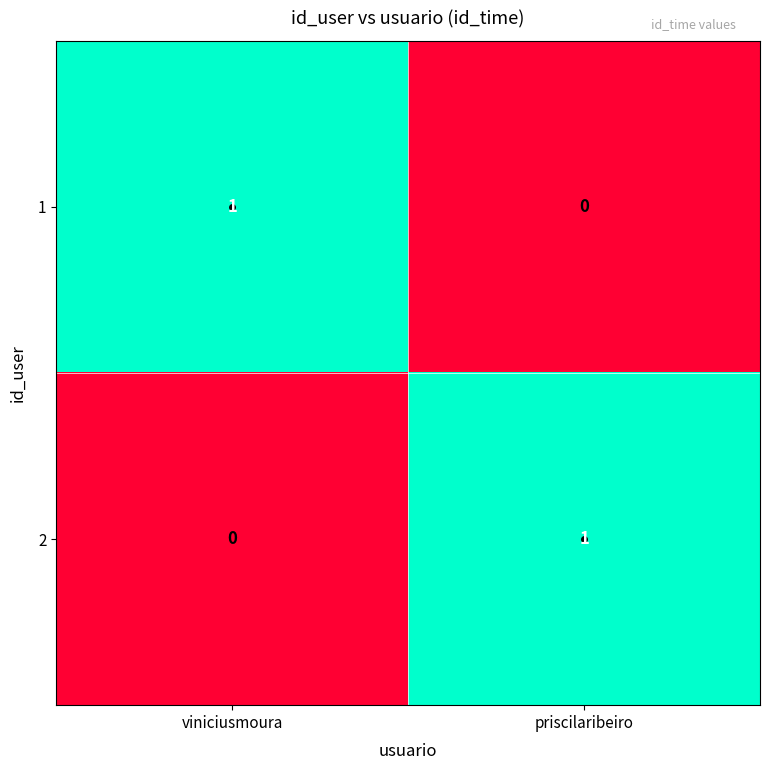

Where is 2 nearest to the value 0?

viniciusmoura